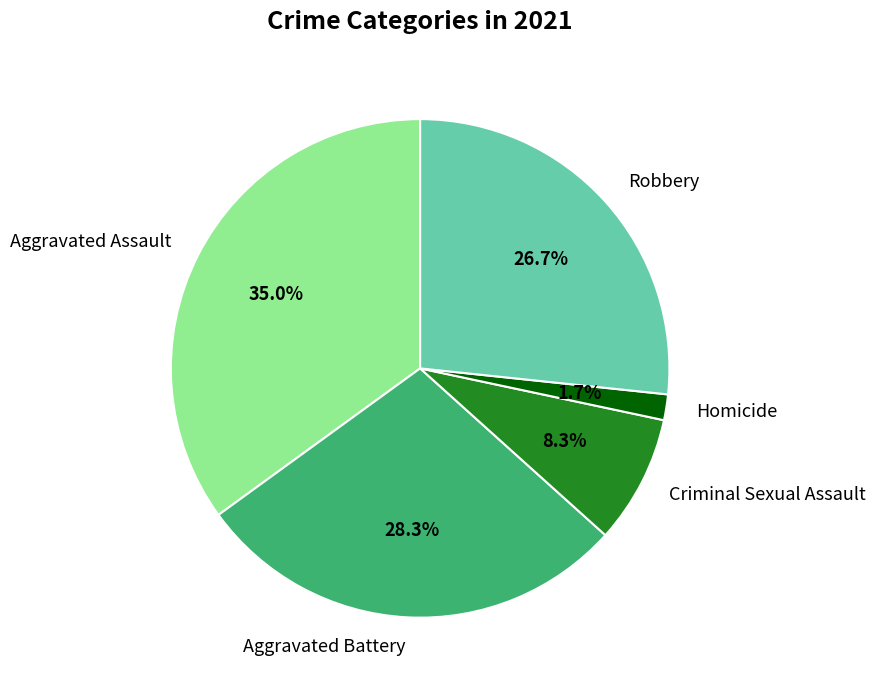

To the nearest percent, what is the combined percentage of Aggravated Assault and Criminal Sexual Assault?

43%